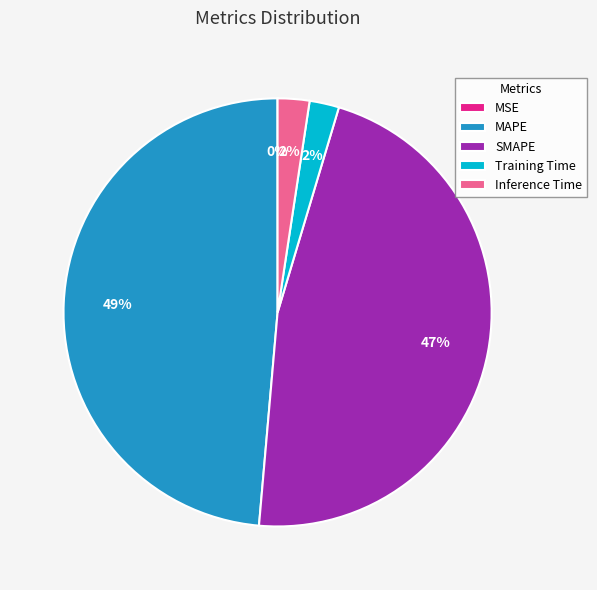

Is there a majority slice in this chart?

No